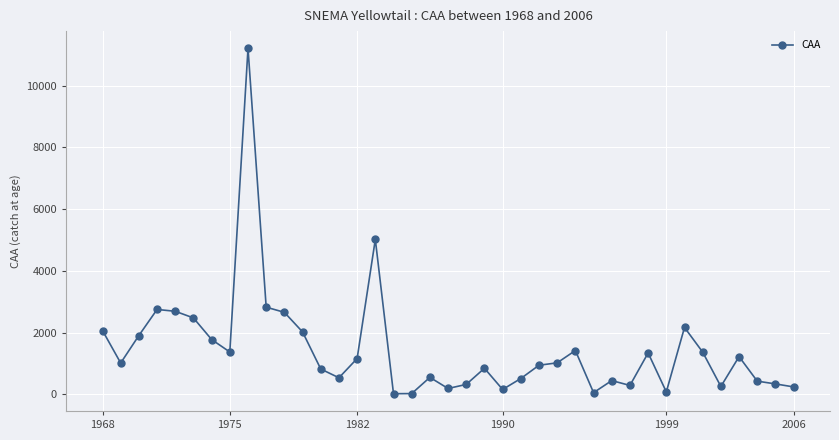

What is the sum of all values?

56615